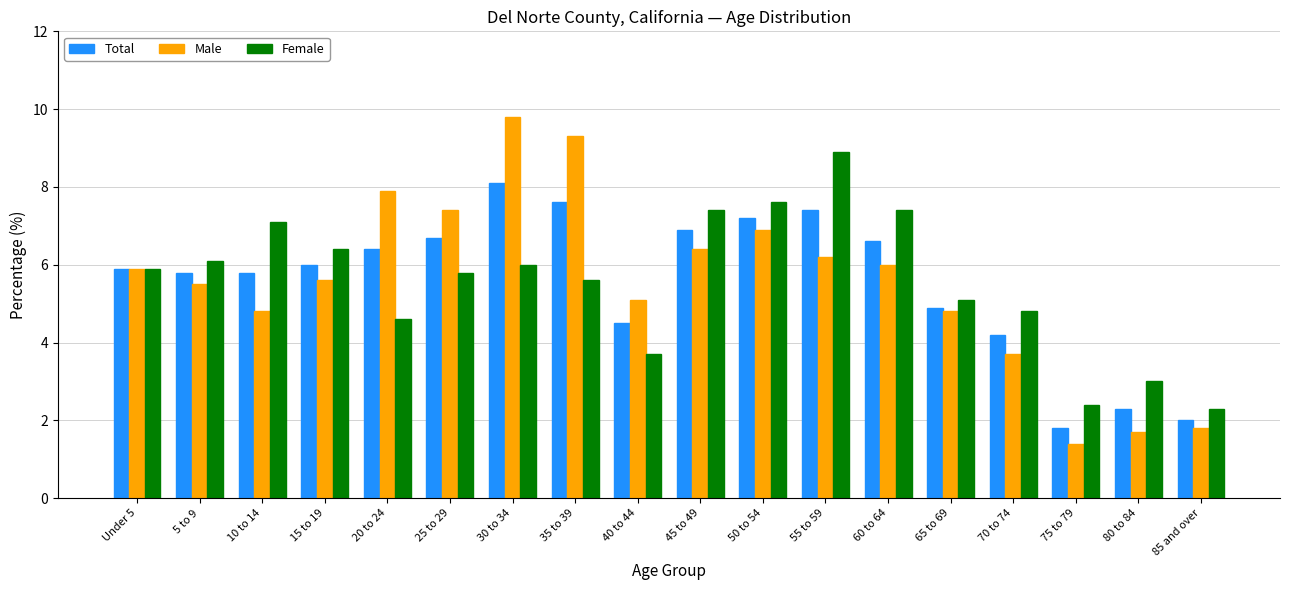

Which category has the highest value in the Female series?

55 to 59